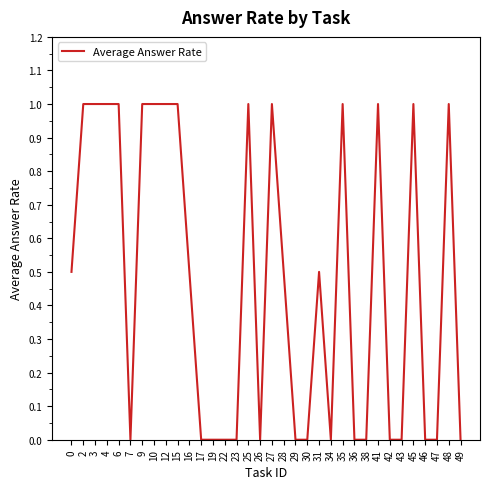

What is the maximum value shown in the chart?

1.0